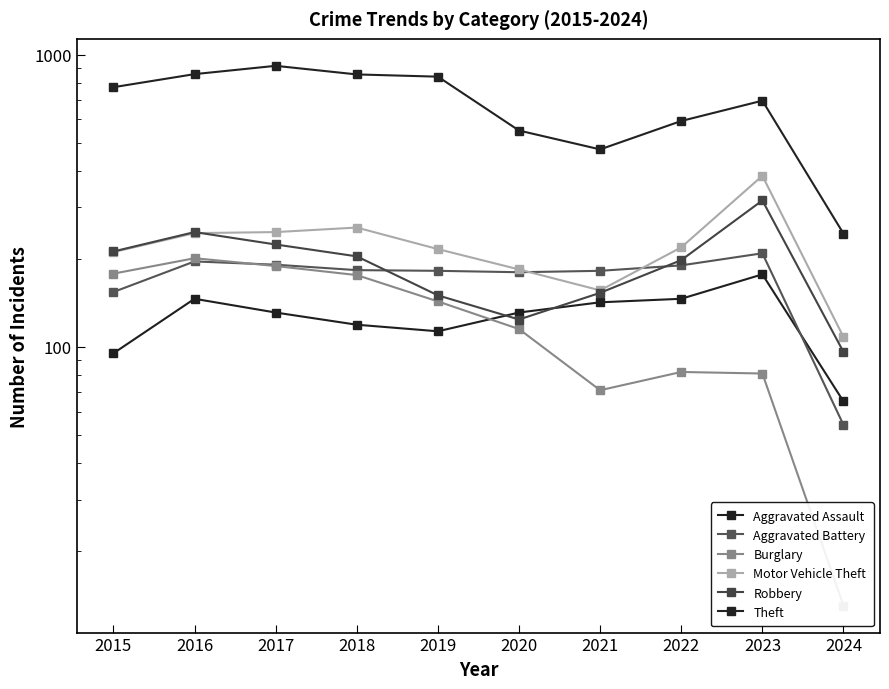

How many interior local peaks does the Theft series have?

2